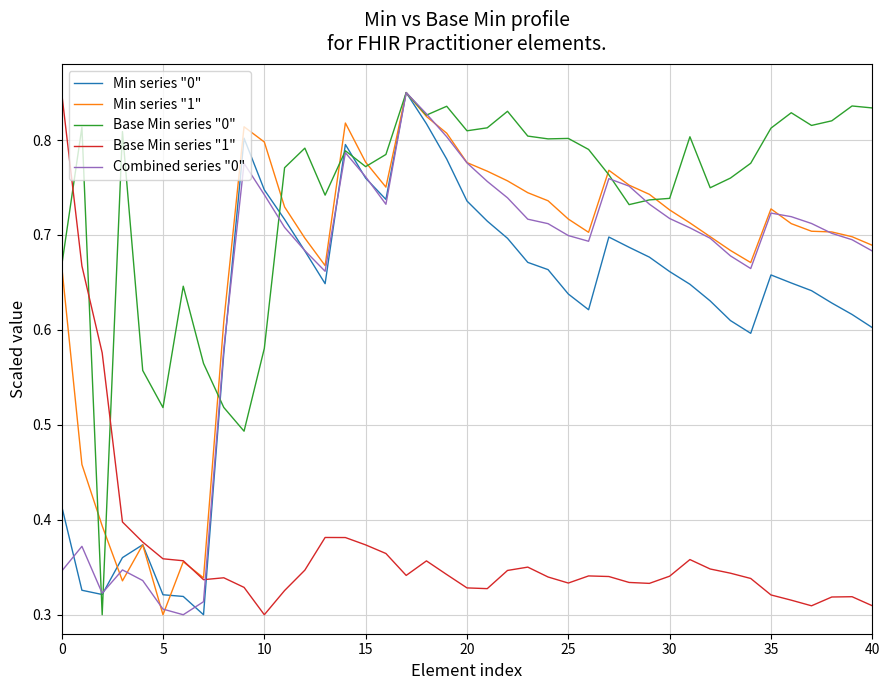

Which series has the largest total across all categories?

Base Min series "0"